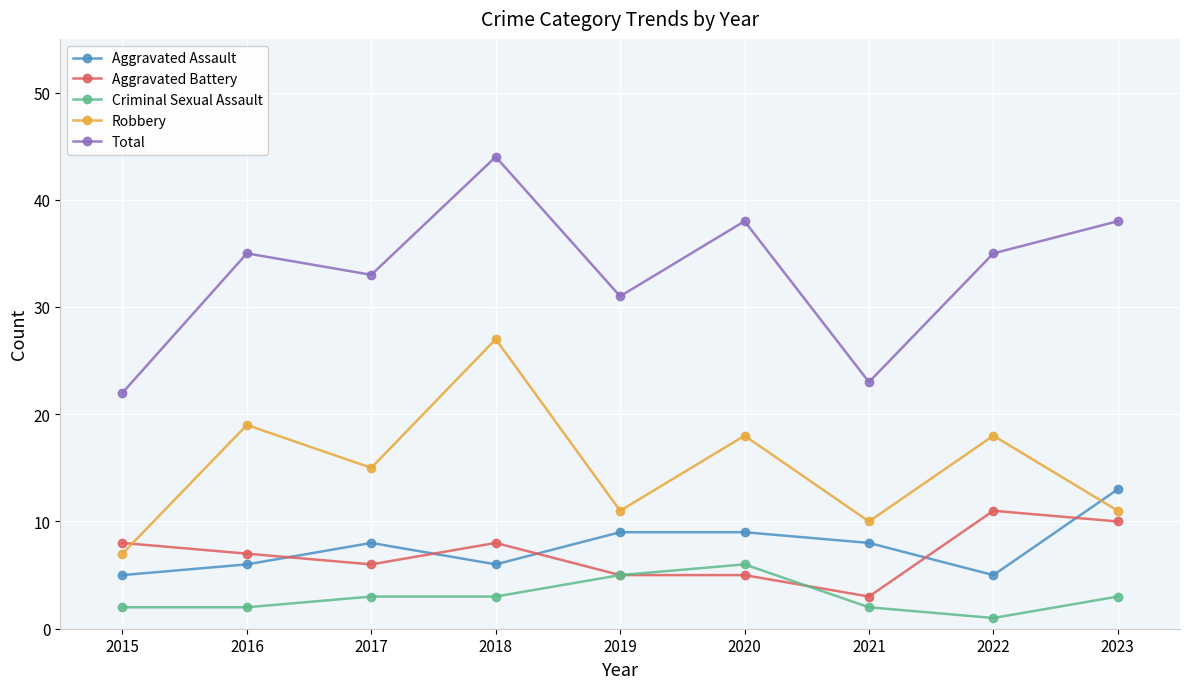

Reading left to right, transcribe all the data shown in this chart.

Aggravated Assault: 5	6	8	6	9	9	8	5	13
Aggravated Battery: 8	7	6	8	5	5	3	11	10
Criminal Sexual Assault: 2	2	3	3	5	6	2	1	3
Robbery: 7	19	15	27	11	18	10	18	11
Total: 22	35	33	44	31	38	23	35	38